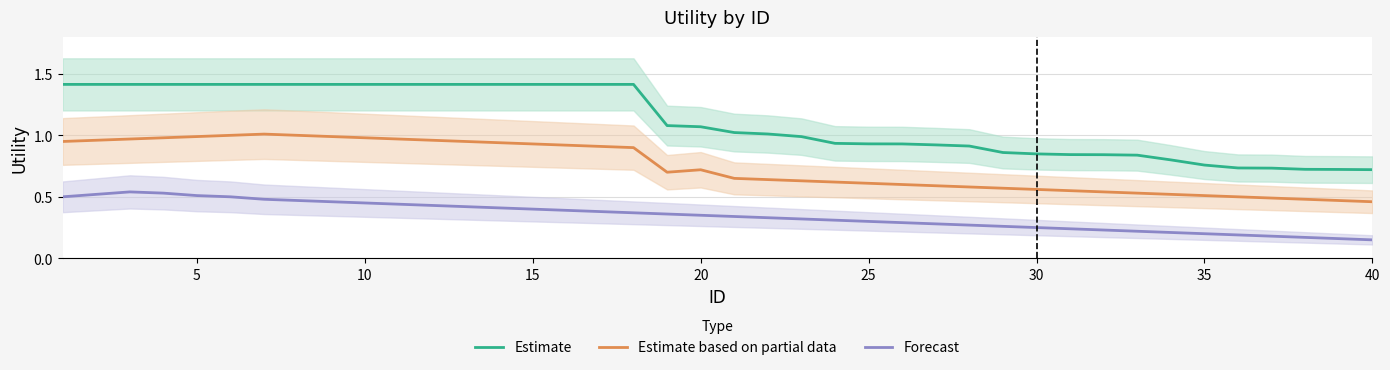

Is the value of Estimate at 5 greater than the value of Forecast at 40?

Yes